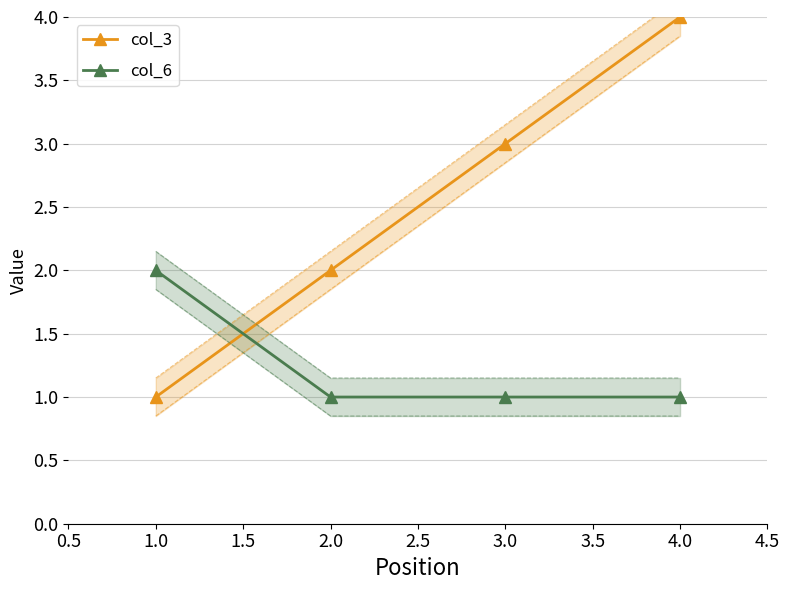

Which series has the largest total across all categories?

col_3